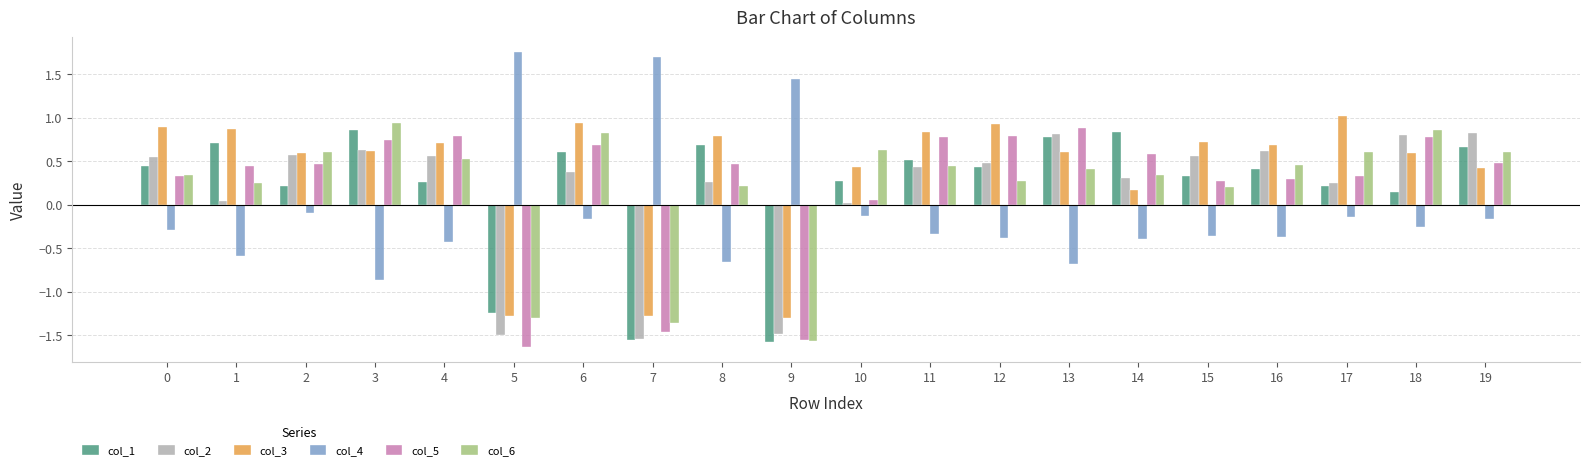

Count the number of data series in this chart.

6